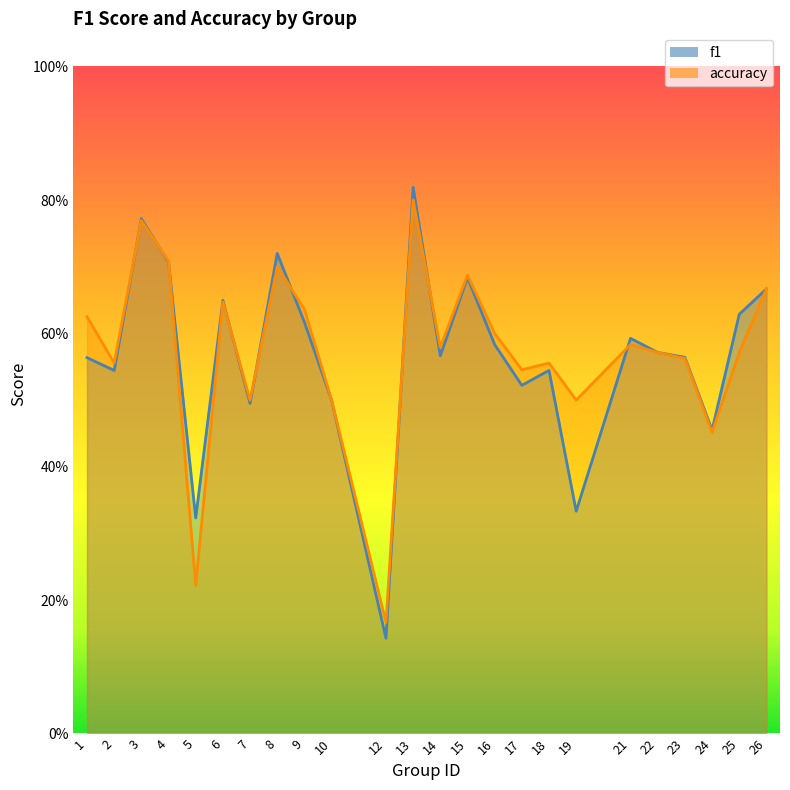

True or false: accuracy and f1 cross at least once.

True